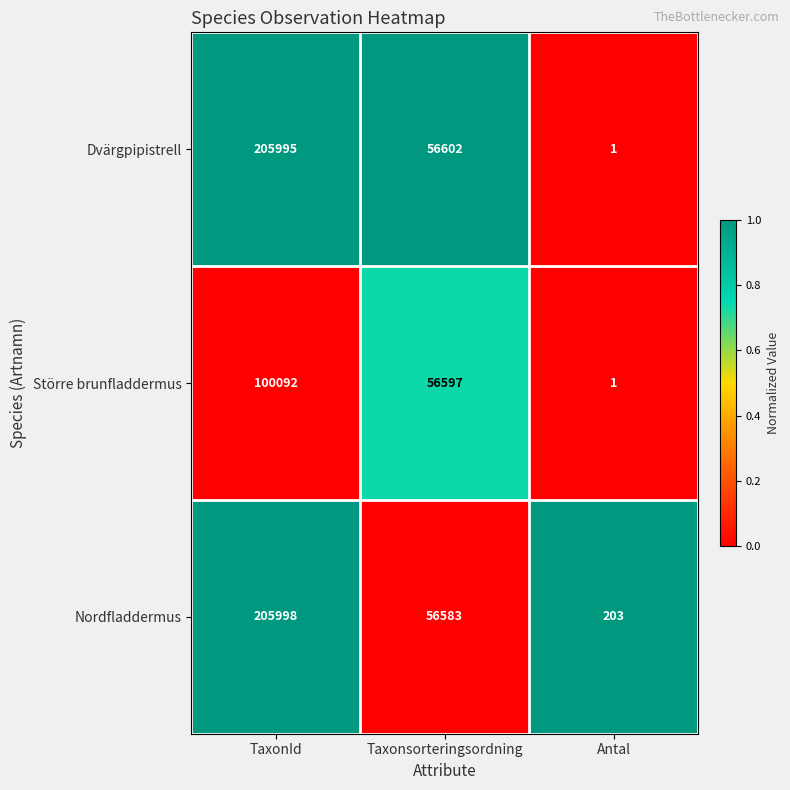

At which category is the sum across all series the highest?

TaxonId